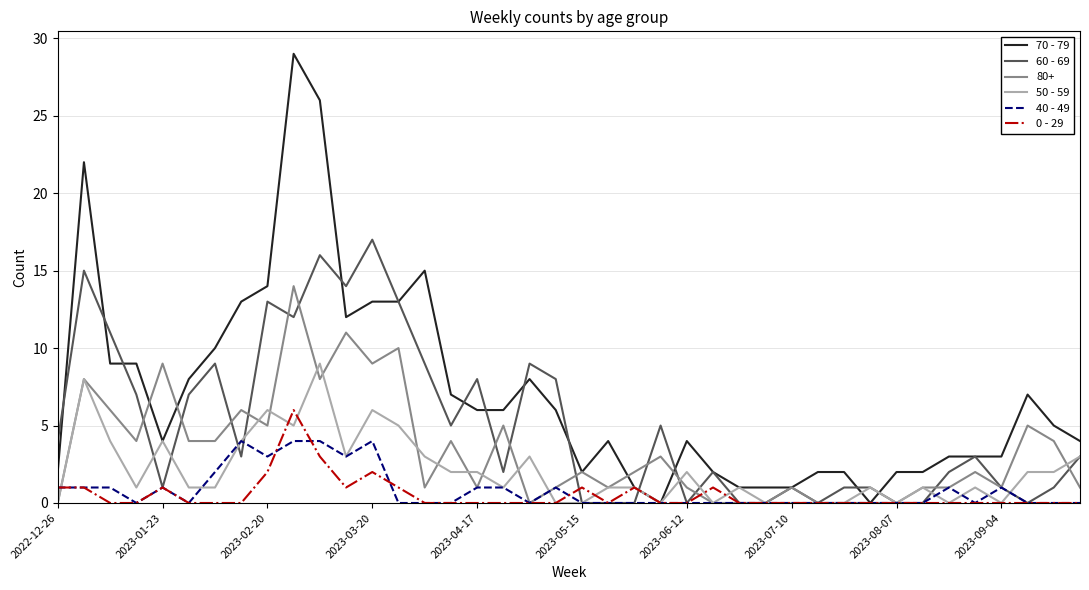

What is the greatest value displayed?

29